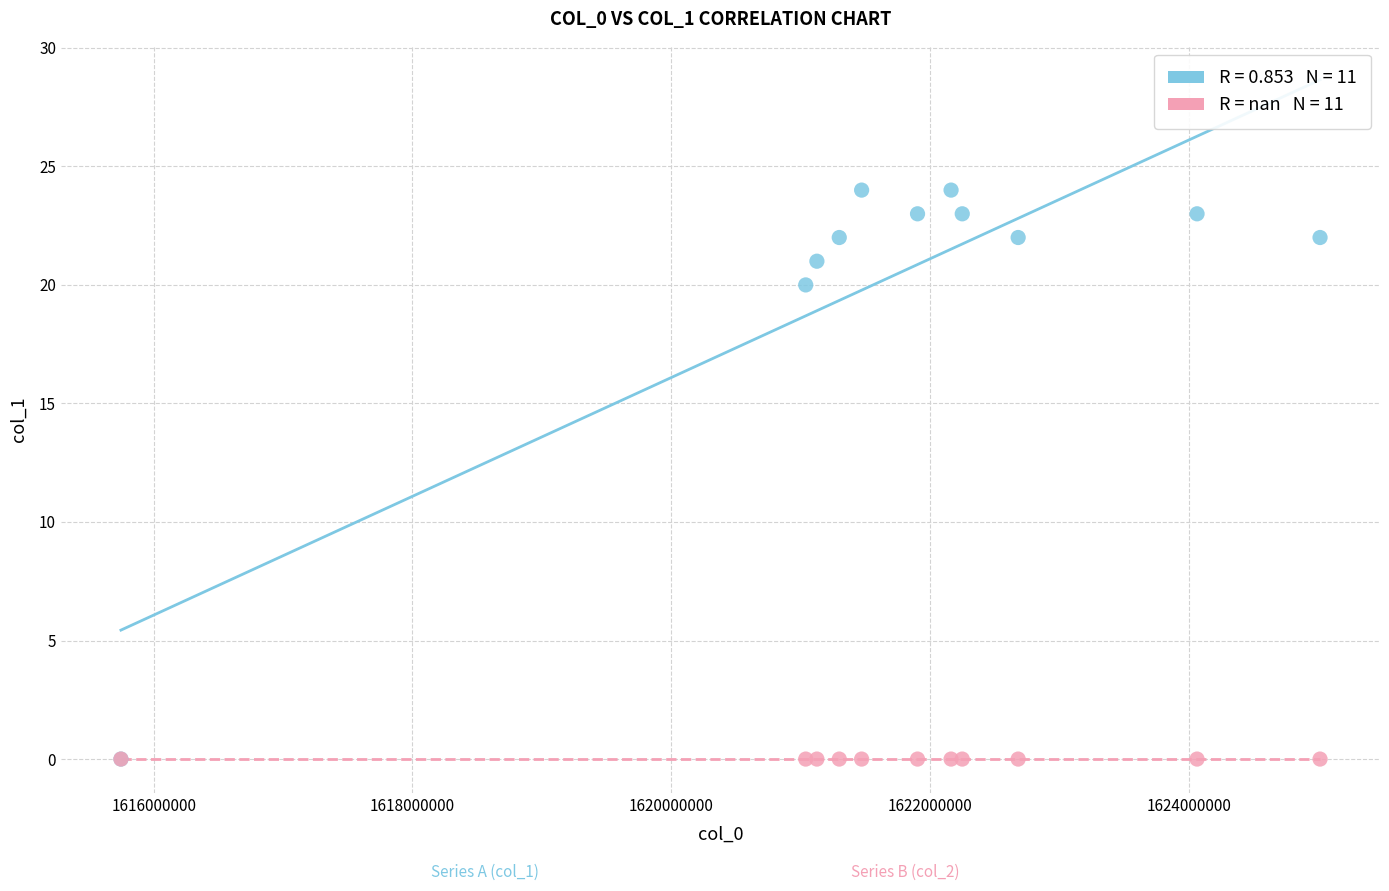

Across all series, what Y value is closest to 12?

20